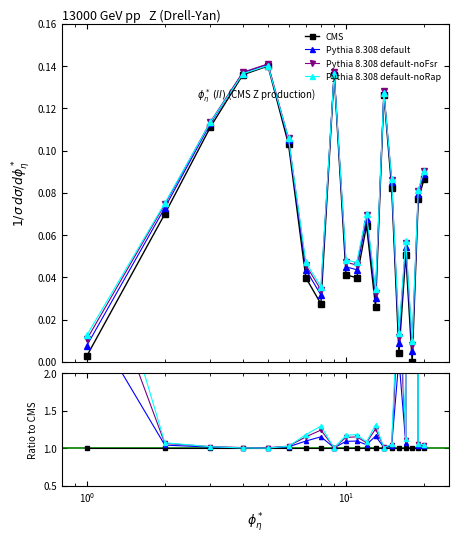

How many data points does each series have?

20